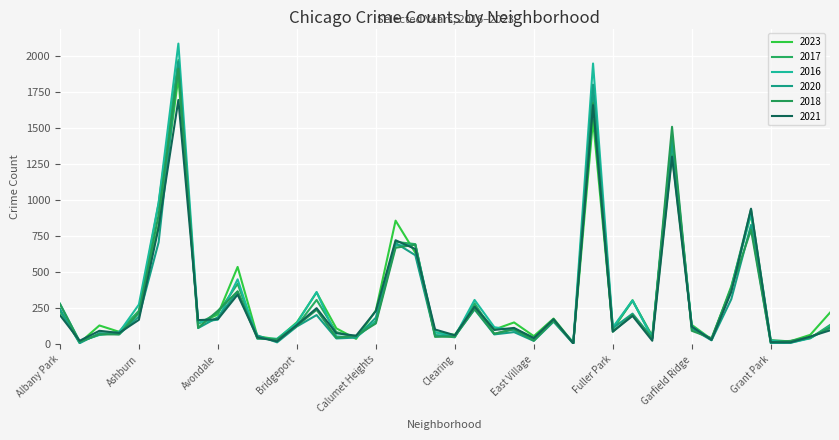

How many categories are shown in the chart?

40